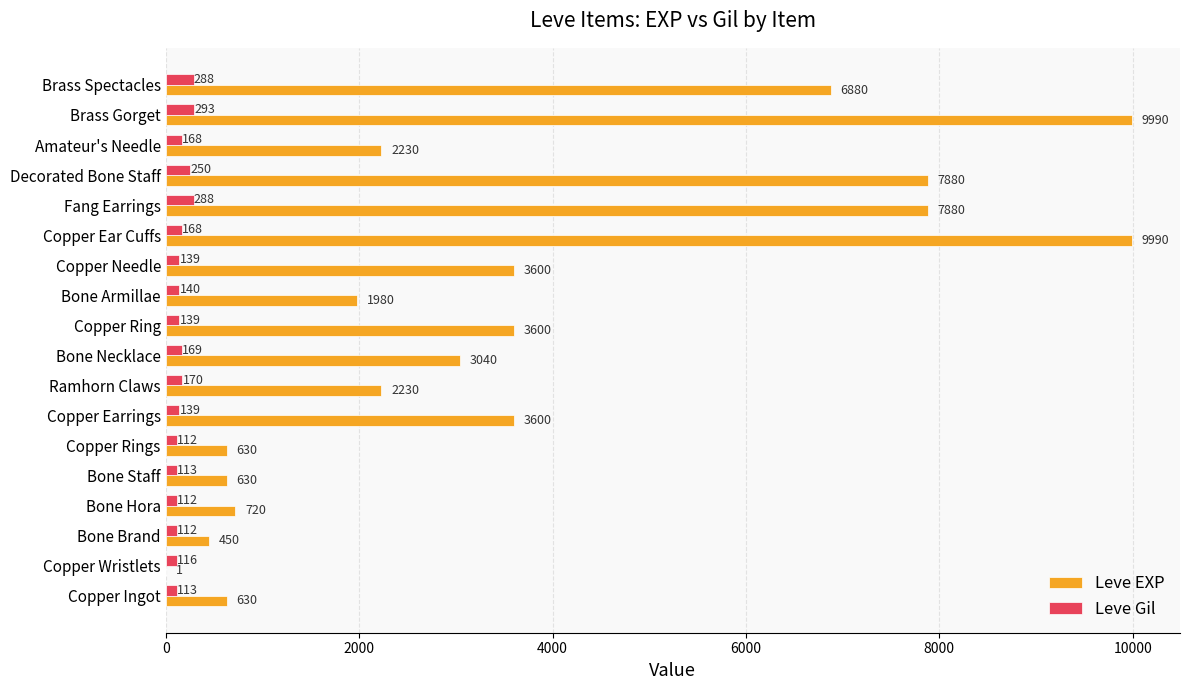

Where is Leve Gil nearest to the value 202?

Ramhorn Claws